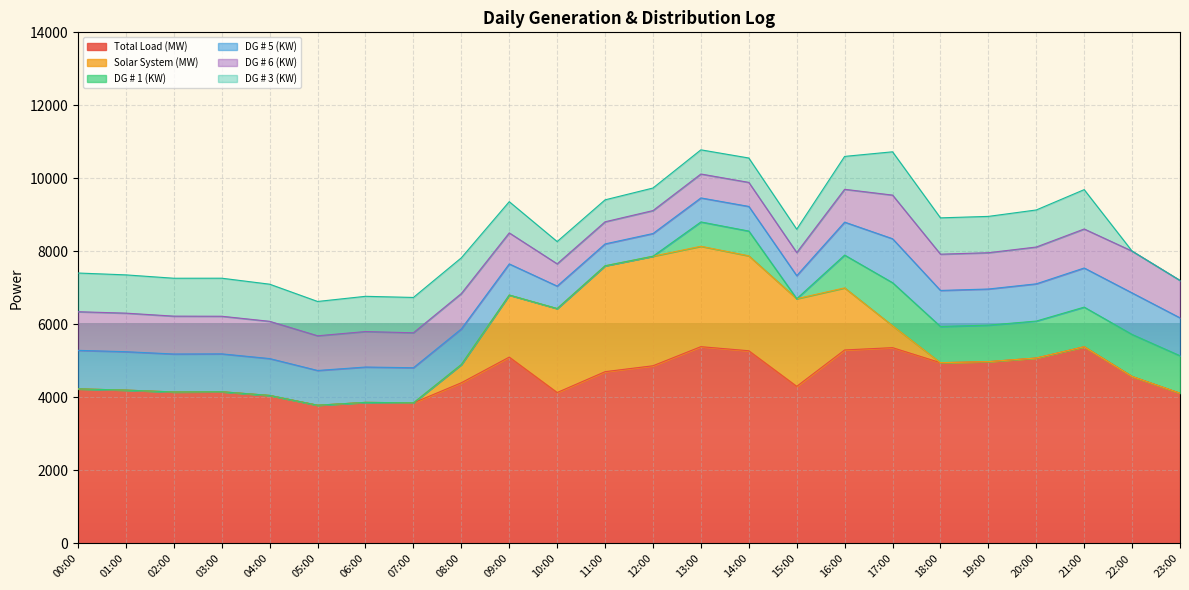

How many data points does each series have?

24